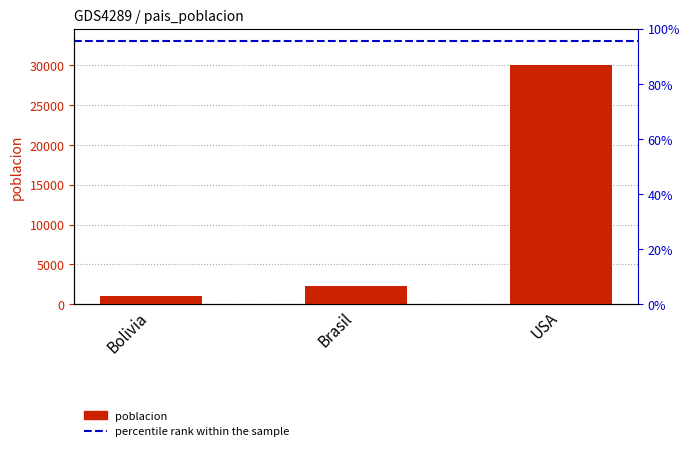

Rank the categories by value from highest to lowest.

USA, Brasil, Bolivia